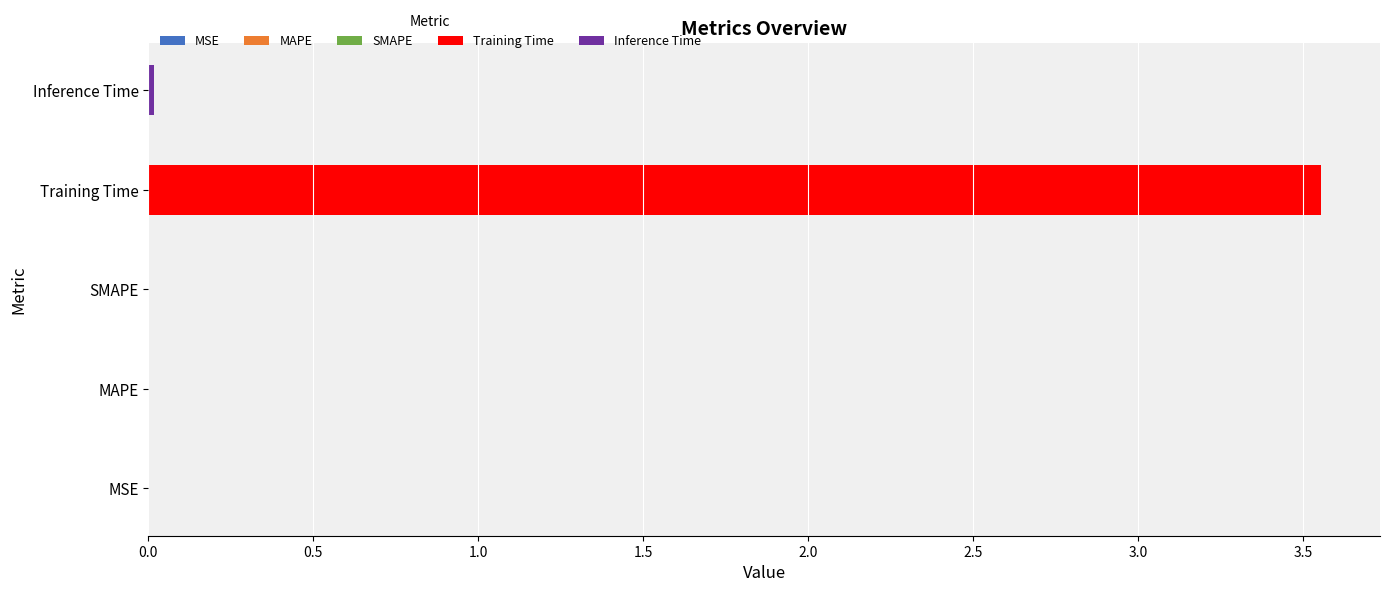

What is the sum of all values?

3.6